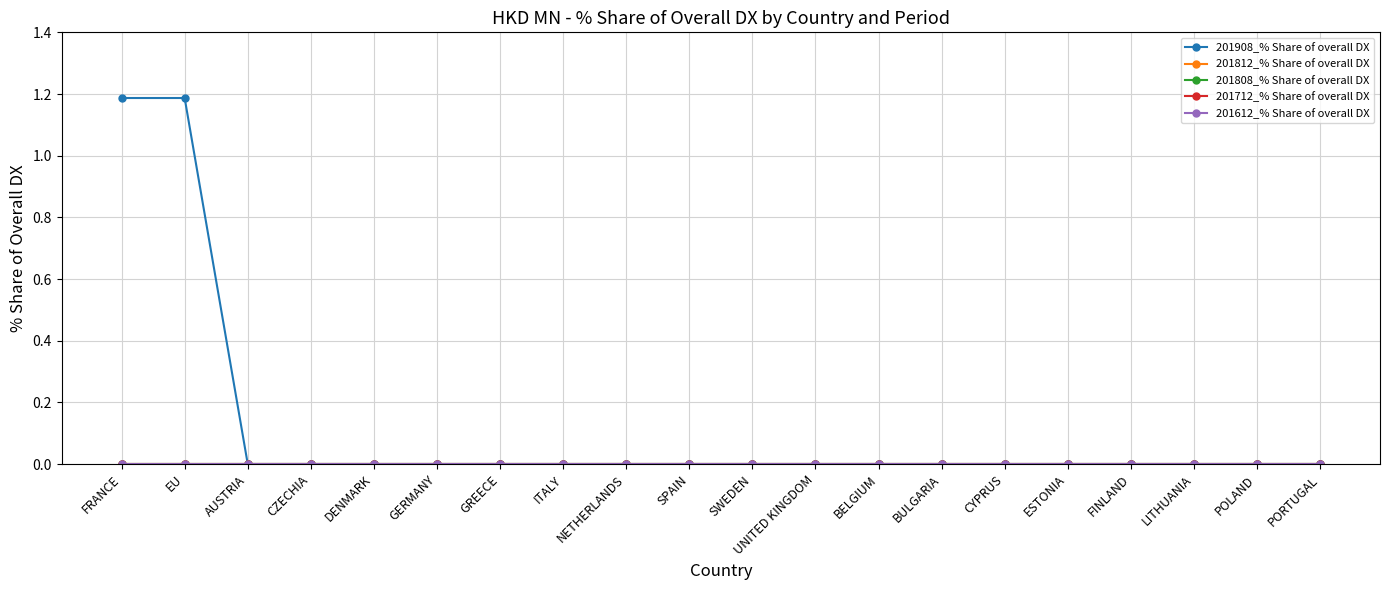

Does the chart display data point markers on the line(s)?

Yes